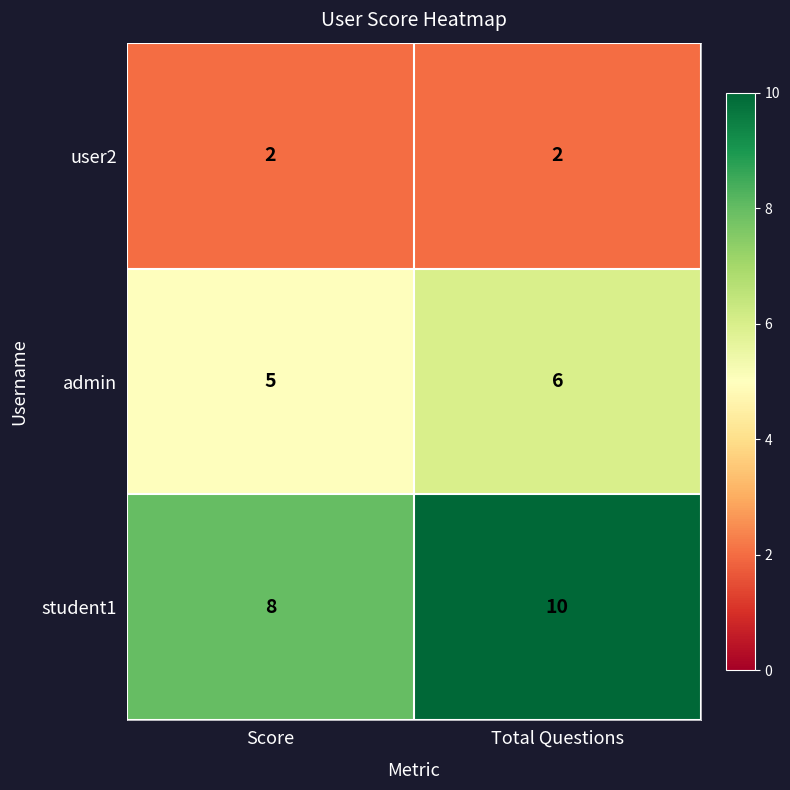

What is the average value of the student1 series?

9